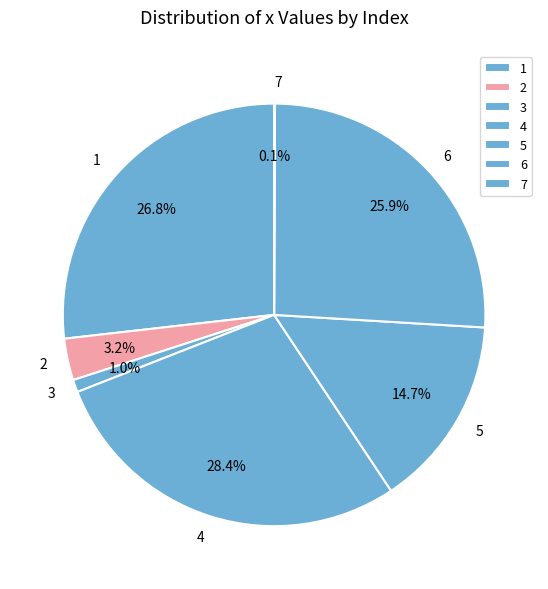

What portion of the pie excludes 5?

85.3%